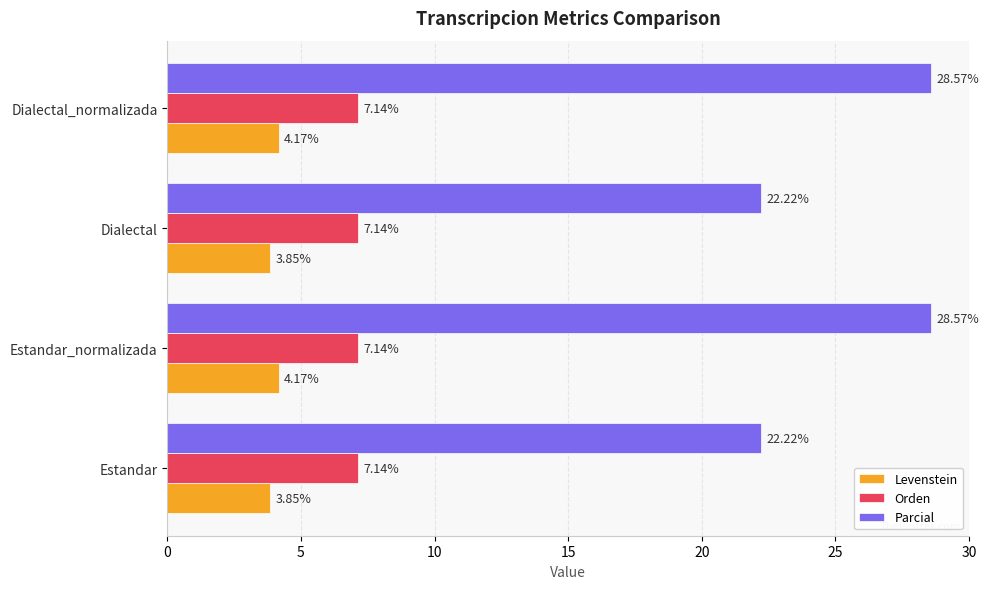

List the series in order of their peak value, highest first.

Parcial, Orden, Levenstein